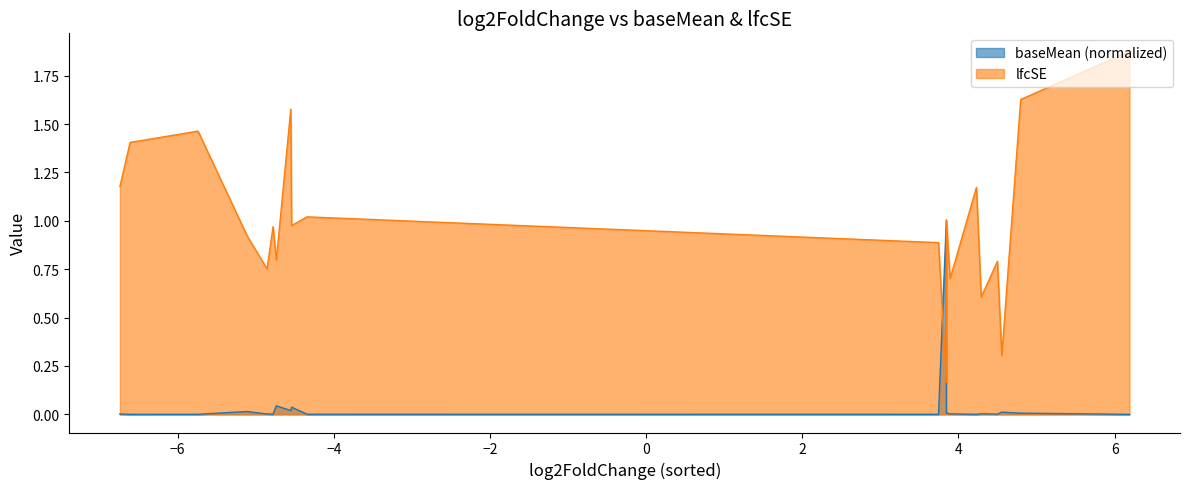

How many lines are shown in the chart?

2